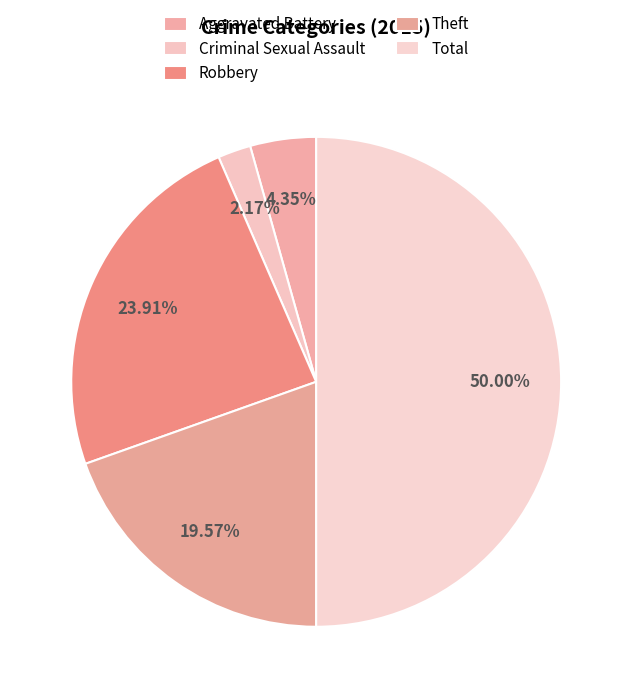

Count the number of slices in the pie.

5